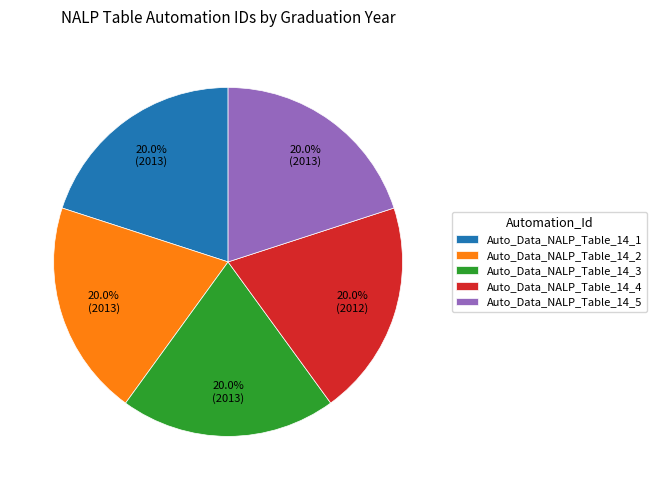

To the nearest percent, what percentage of the pie is Auto_Data_NALP_Table_14_2?

20%